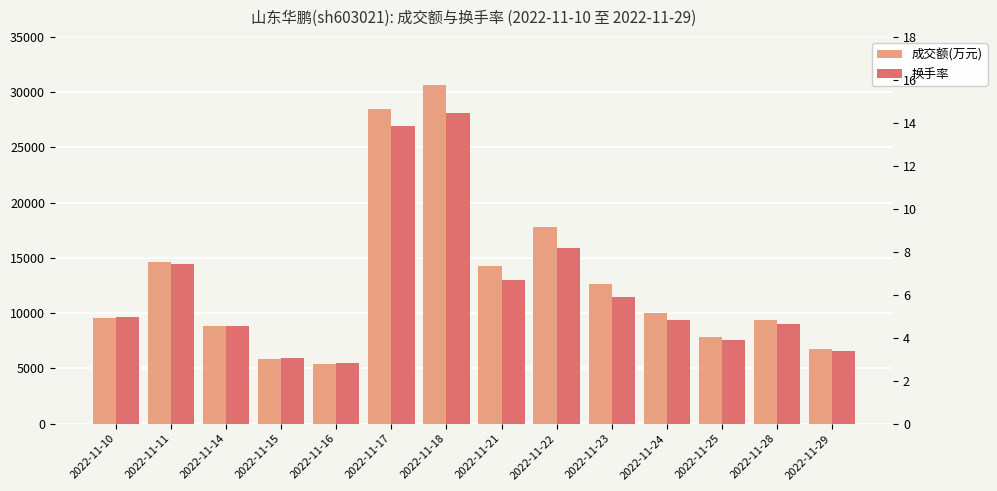

Reading left to right, extract all data points from this chart.

成交额(万元): 9559.0	14588.0	8816.0	5832.0	5392.0	28465.0	30645.0	14224.0	17784.0	12620.0	10007.0	7836.0	9367.0	6765.0
换手率: 5.0	7.5	4.5	3.1	2.8	13.8	14.5	6.7	8.2	5.9	4.8	3.9	4.7	3.4